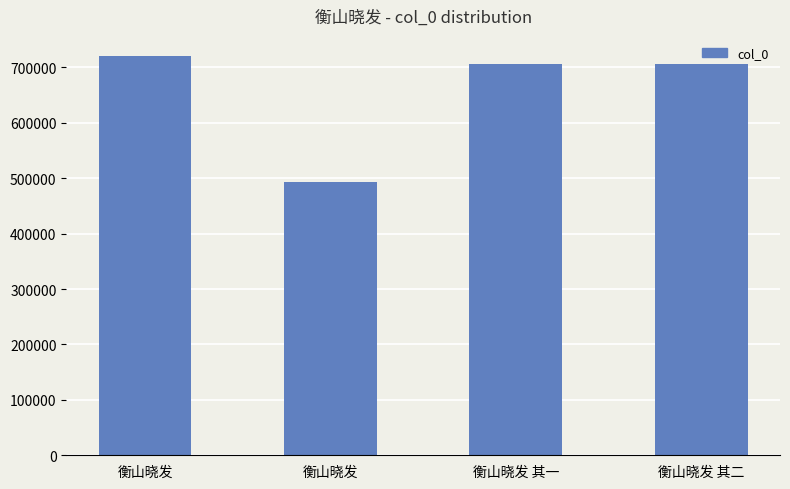

What is the minimum value shown in the chart?

493780